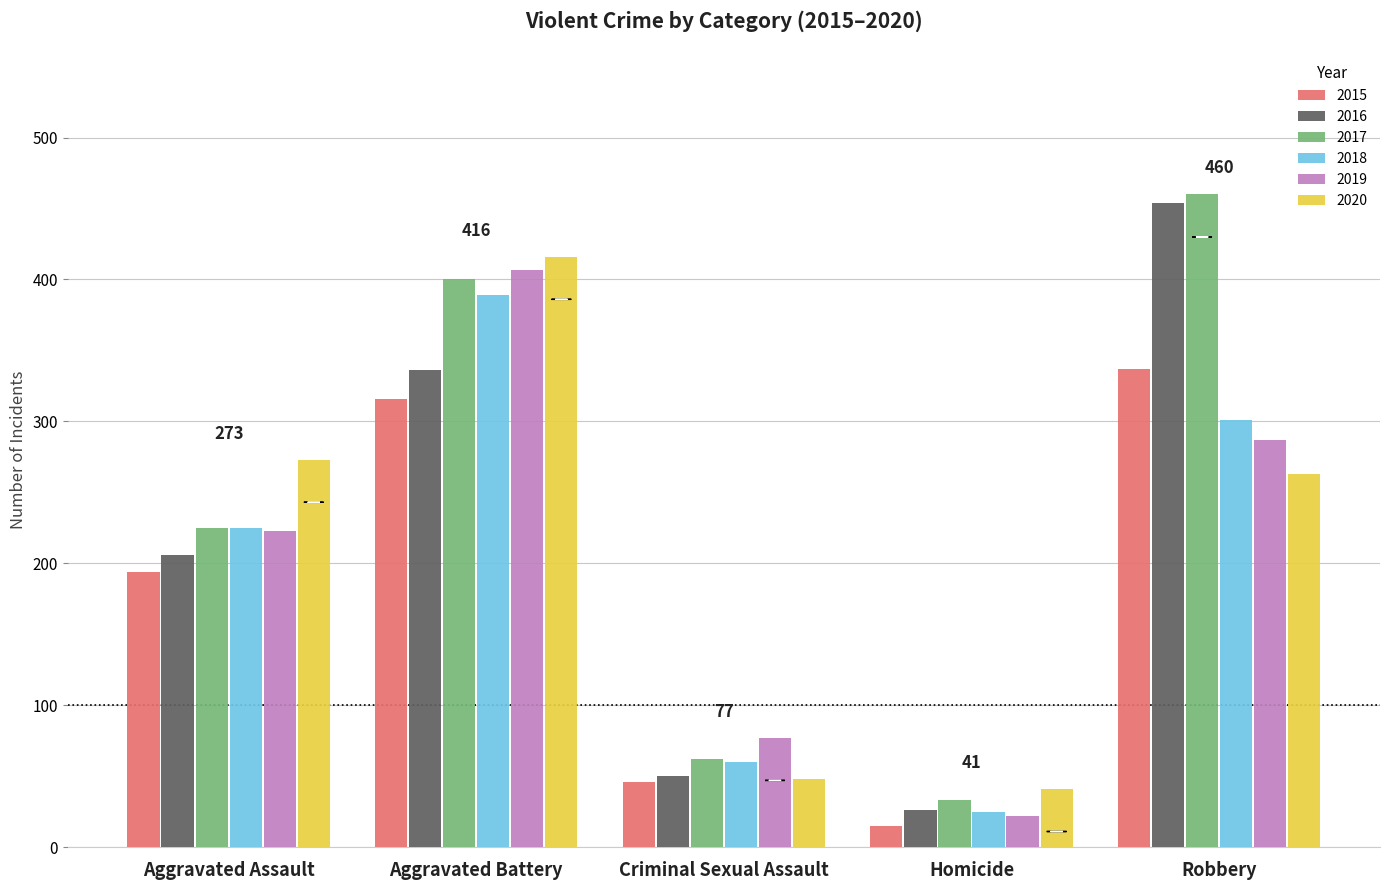

Reading right to left, extract all data points from this chart.

2015: 337	15	46	316	194
2016: 454	26	50	336	206
2017: 460	33	62	400	225
2018: 301	25	60	389	225
2019: 287	22	77	407	223
2020: 263	41	48	416	273